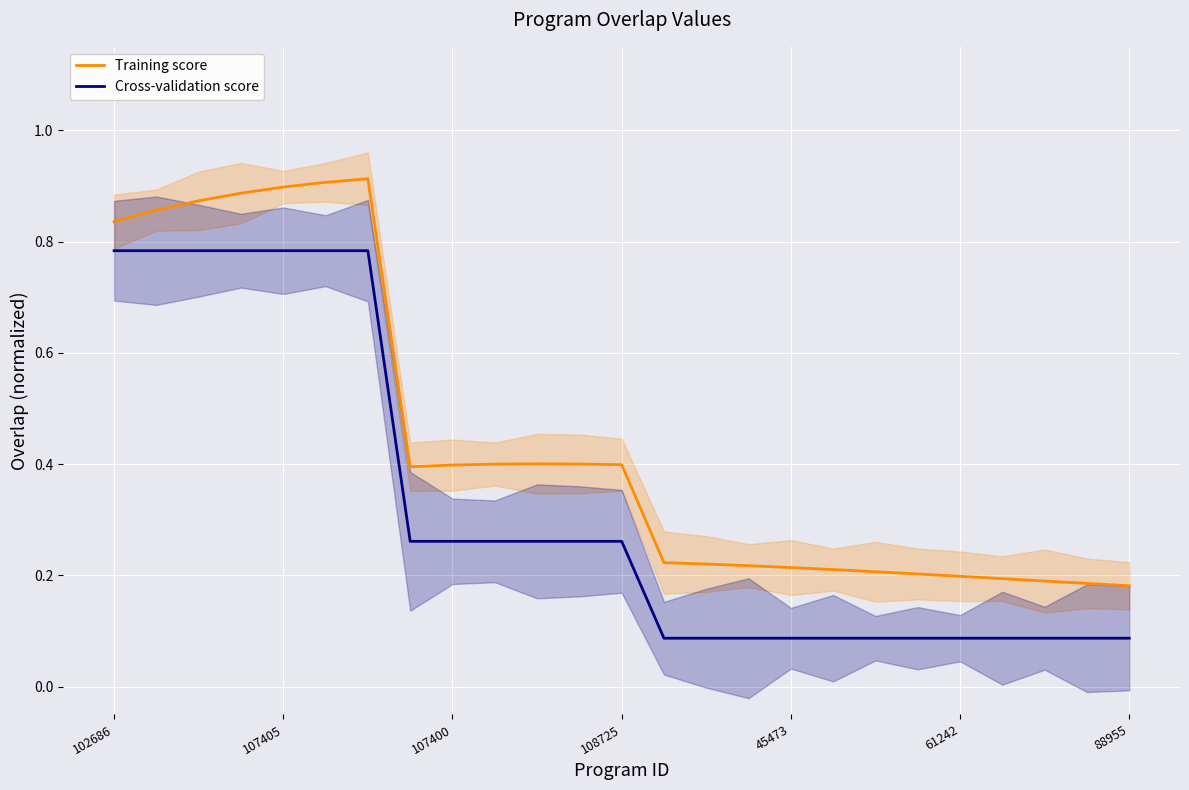

Rank the series at 10 from lowest to highest value.

Cross-validation score, Training score